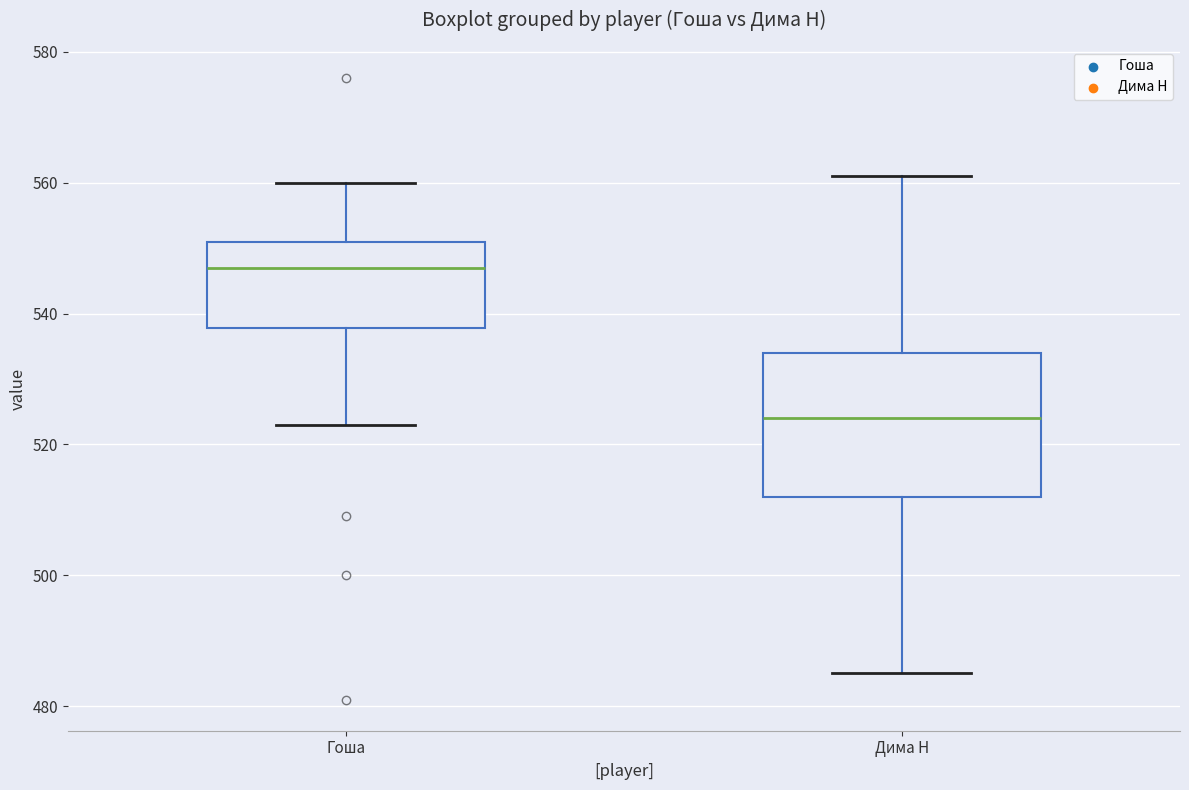

Where does the lower whisker of the box for Гоша end on the y-axis? The values are not printed on the chart, so give them approximately, as read against the axis.

524